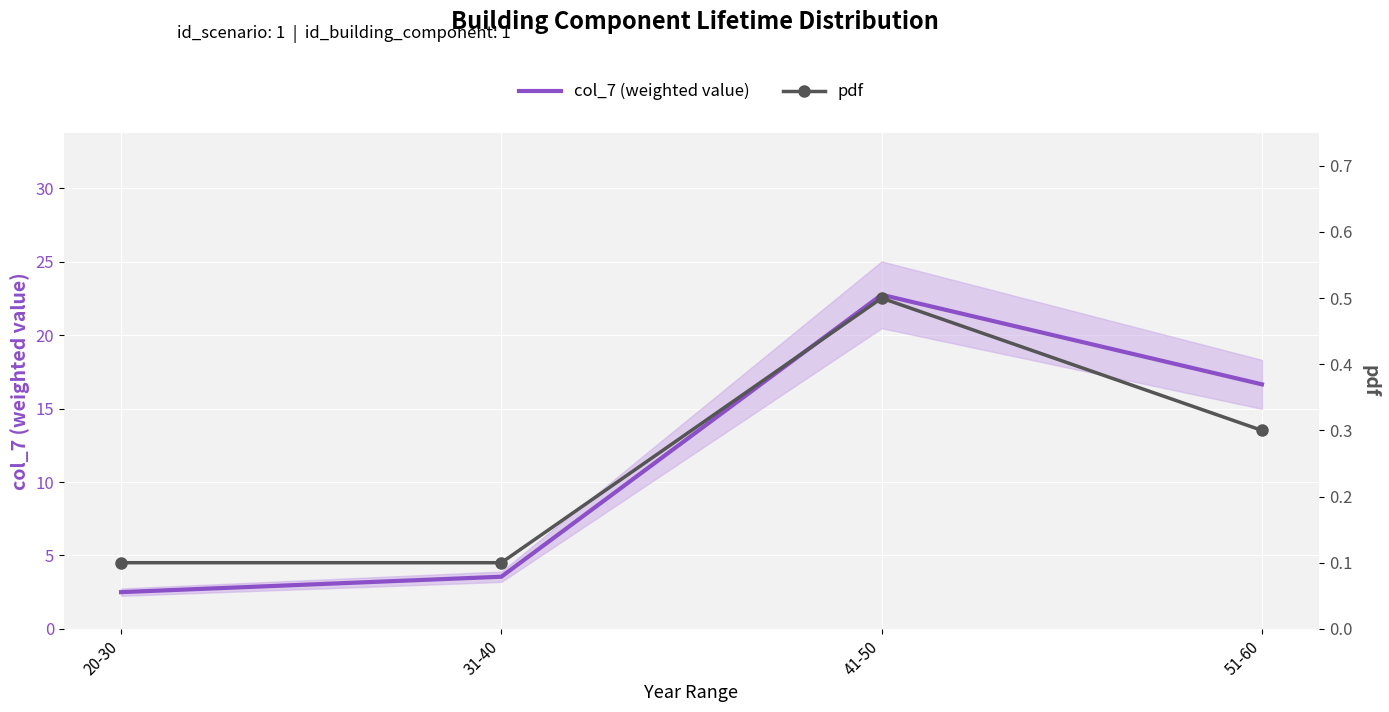

Which series has the largest range (max minus min)?

col_7 (weighted value)